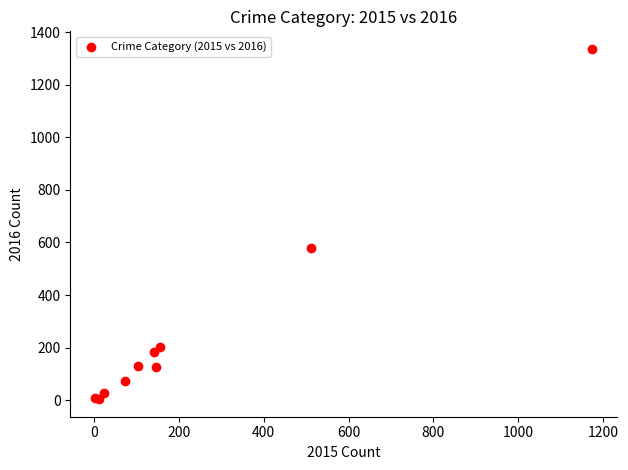

What Y value in the scatter plot is closest to 670?

577